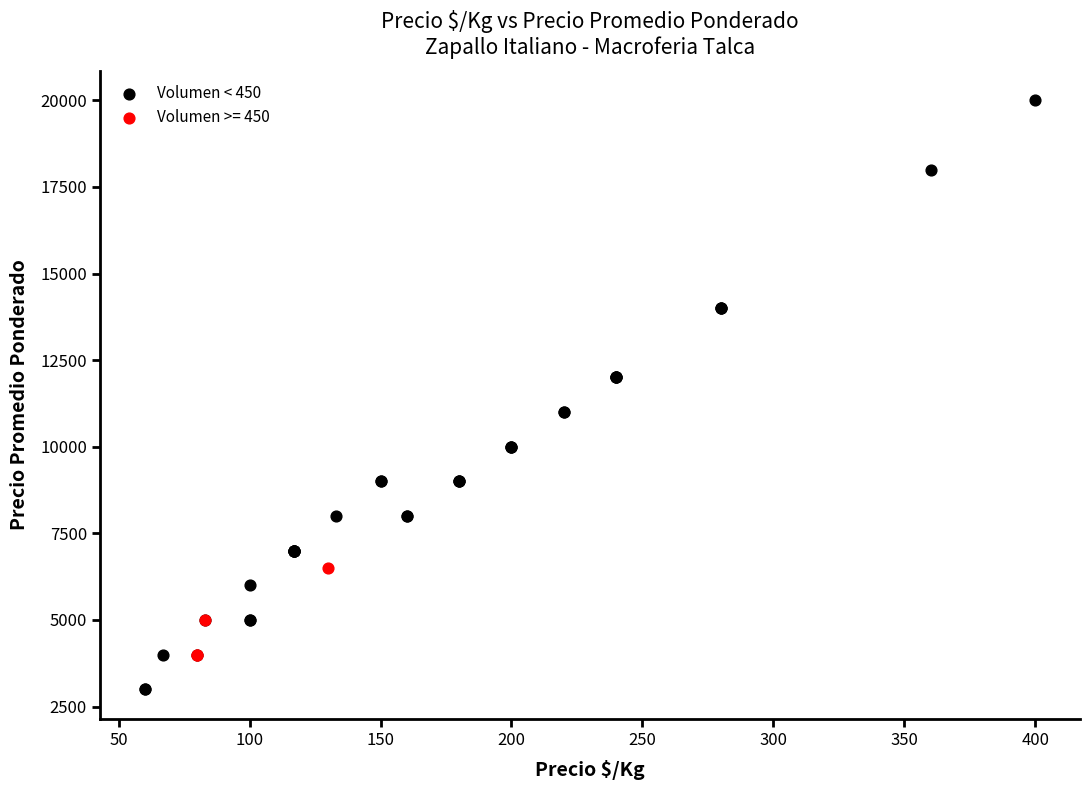

Which series contains the highest Y value?

Volumen < 450